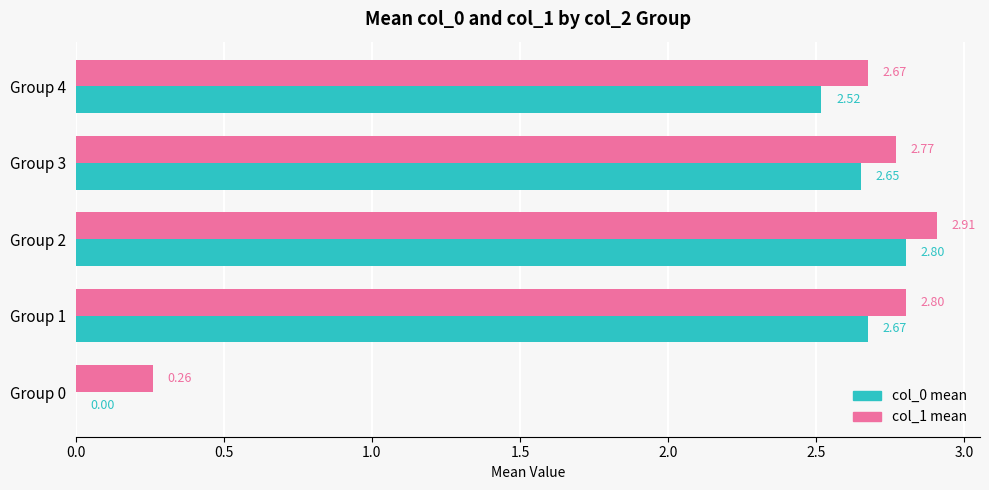

Which series changed the most between Group 1 and Group 4?

col_0 mean